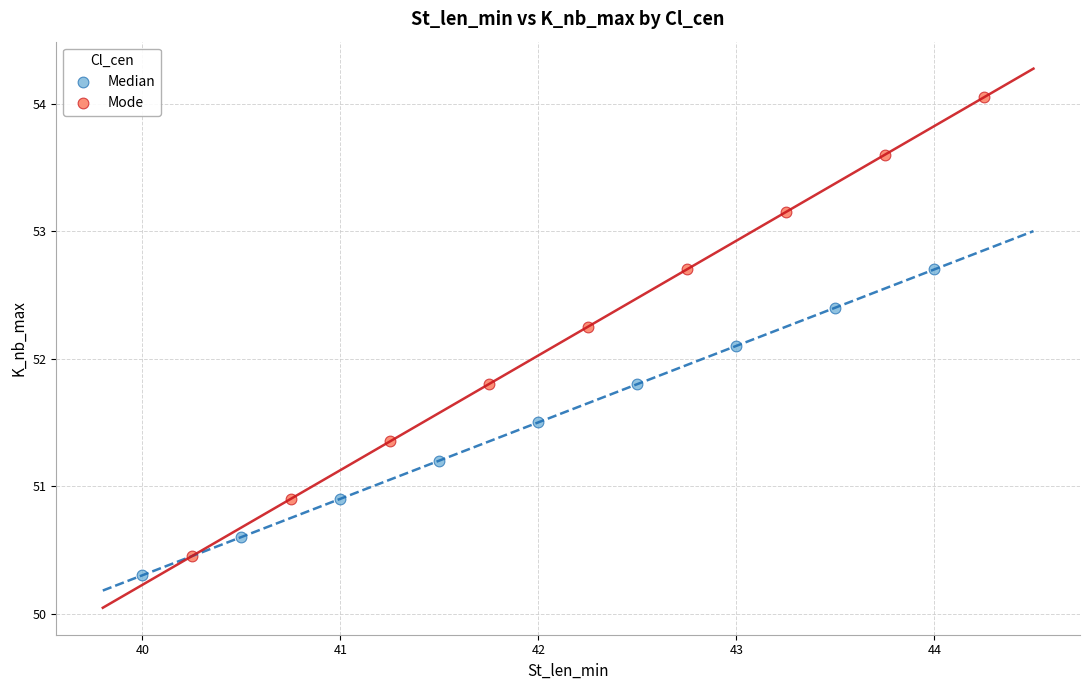

Which series reaches the maximum Y coordinate?

Mode